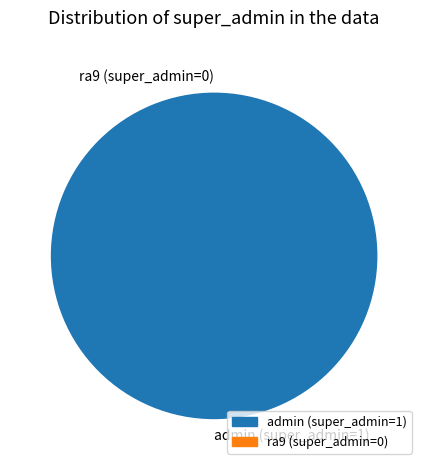

The admin (super_admin=1) slice represents 100% of the pie. True or false?

True